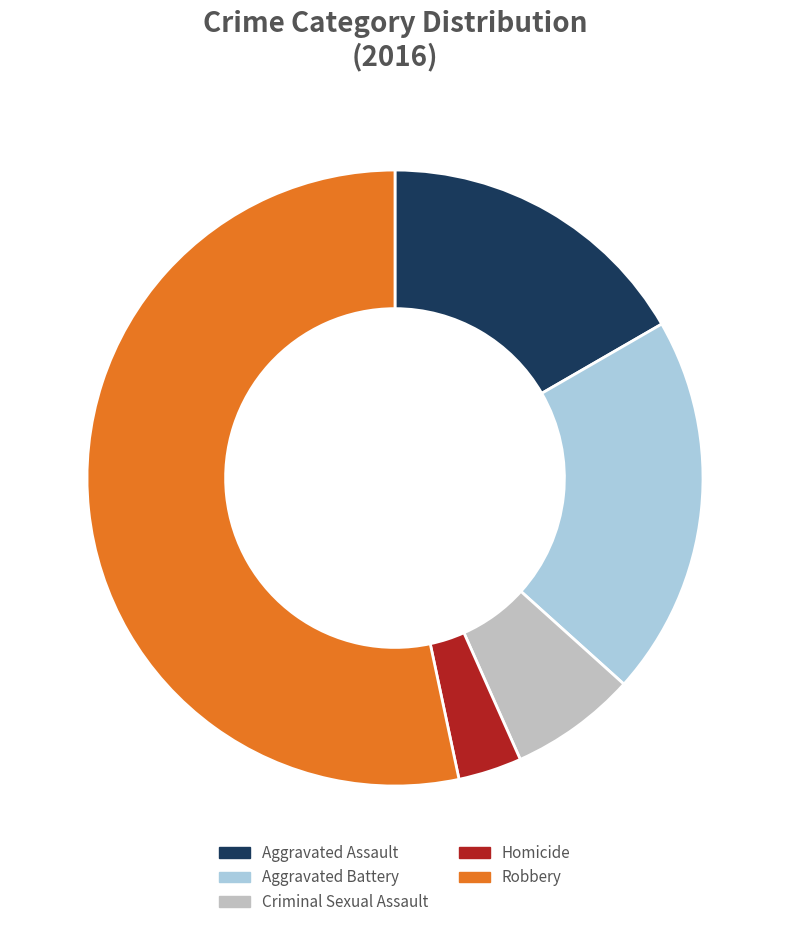

Approximately how many times larger is the value at Criminal Sexual Assault compared to Robbery?

0.1